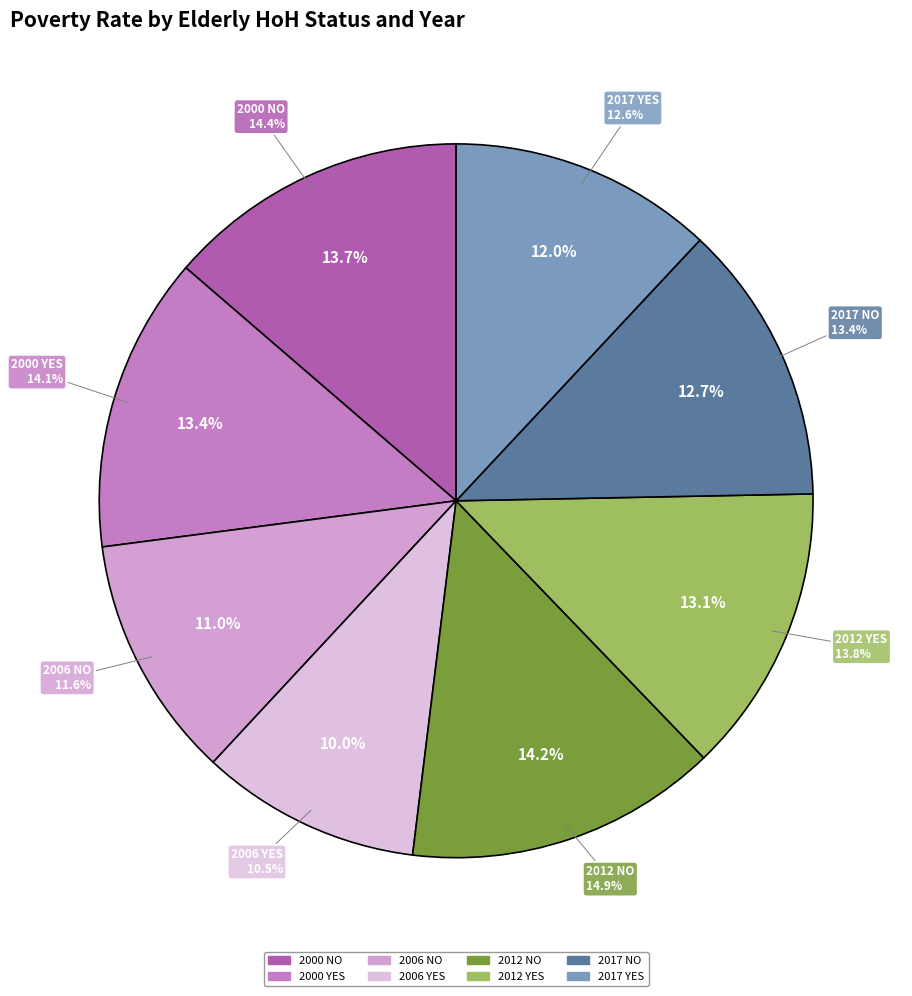

Rank the categories by value from highest to lowest.

2012 NO, 2000 NO, 2000 YES, 2012 YES, 2017 NO, 2017 YES, 2006 NO, 2006 YES